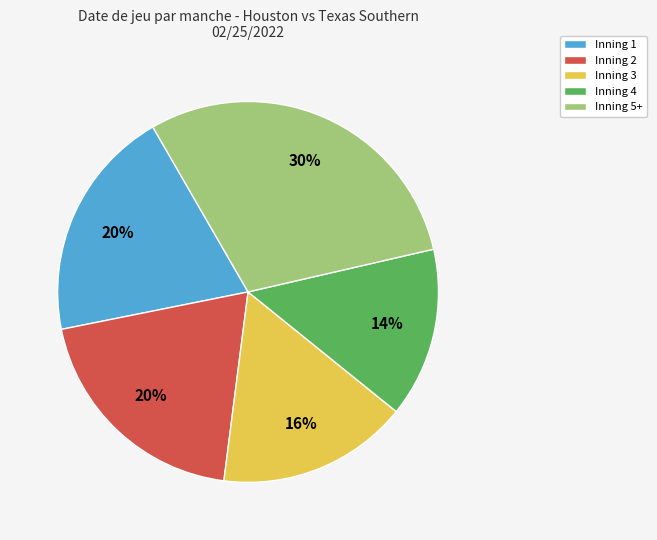

Is the sum of Inning 5+ and Inning 4 greater than half?

No